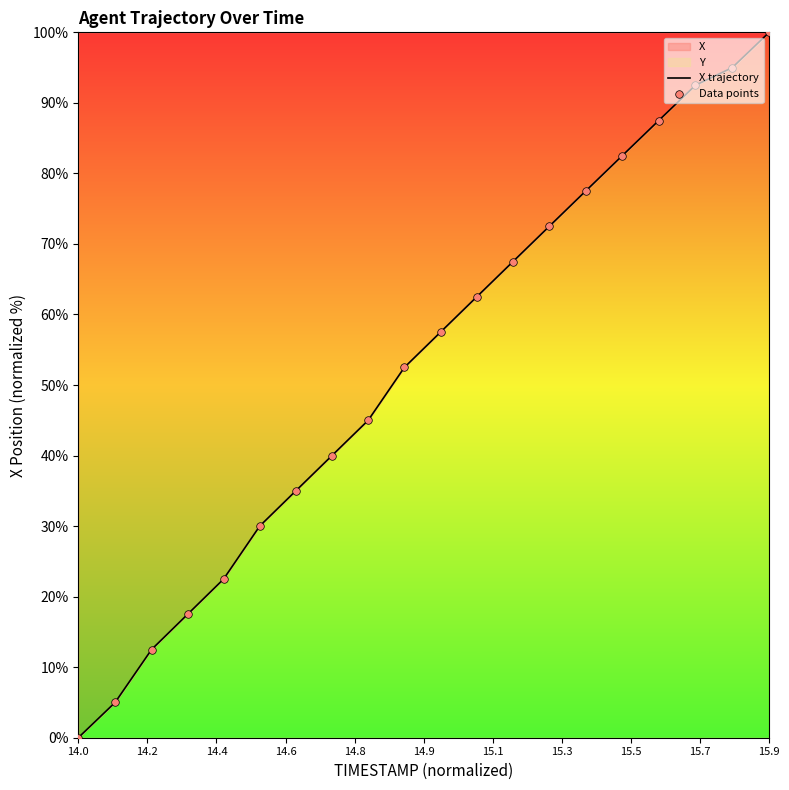

Which series reaches the maximum Y coordinate?

X trajectory